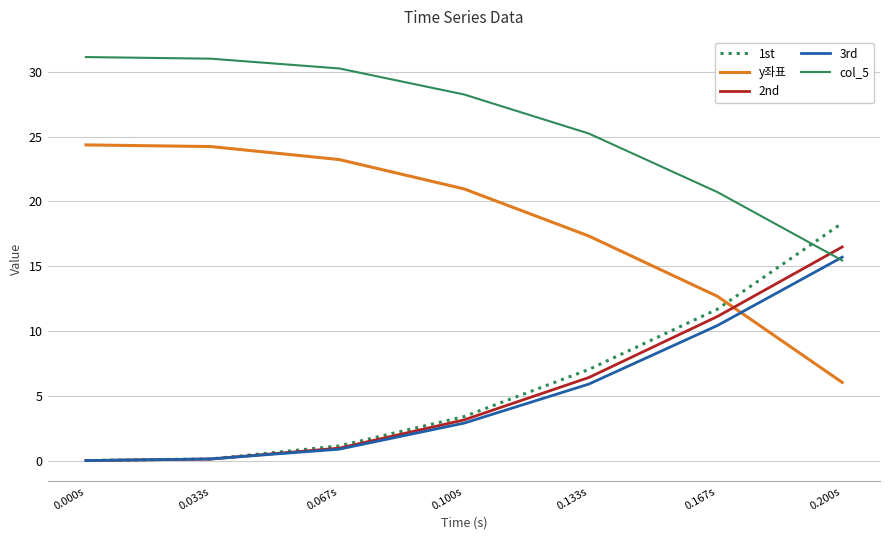

What is the lowest value of the y좌표 series?

6.0